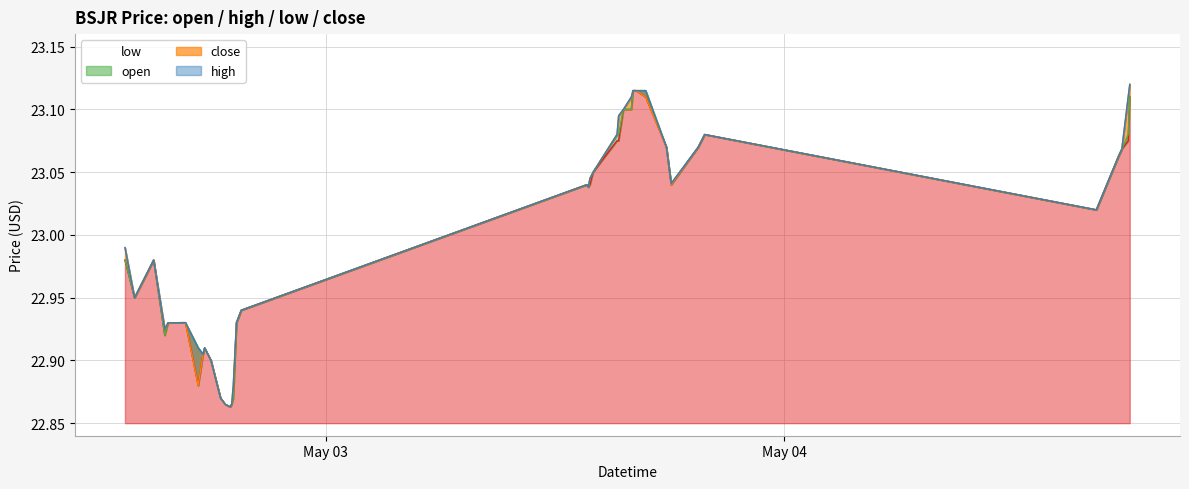

Which has a higher value, 2022-05-02 19:05:00 or 2022-05-02 19:20:00?

2022-05-02 19:20:00